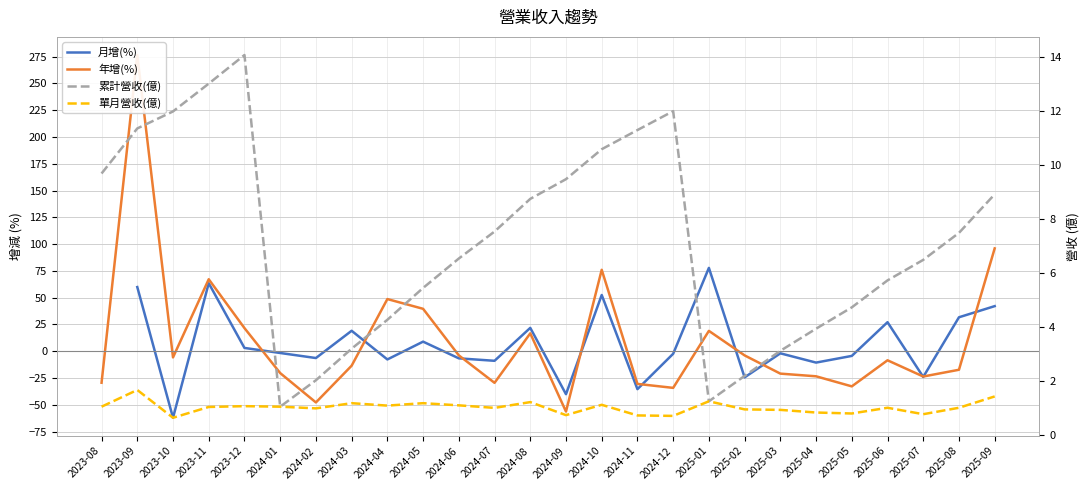

The 月增(%) series shows 19.1 at 2024-03. True or false?

True